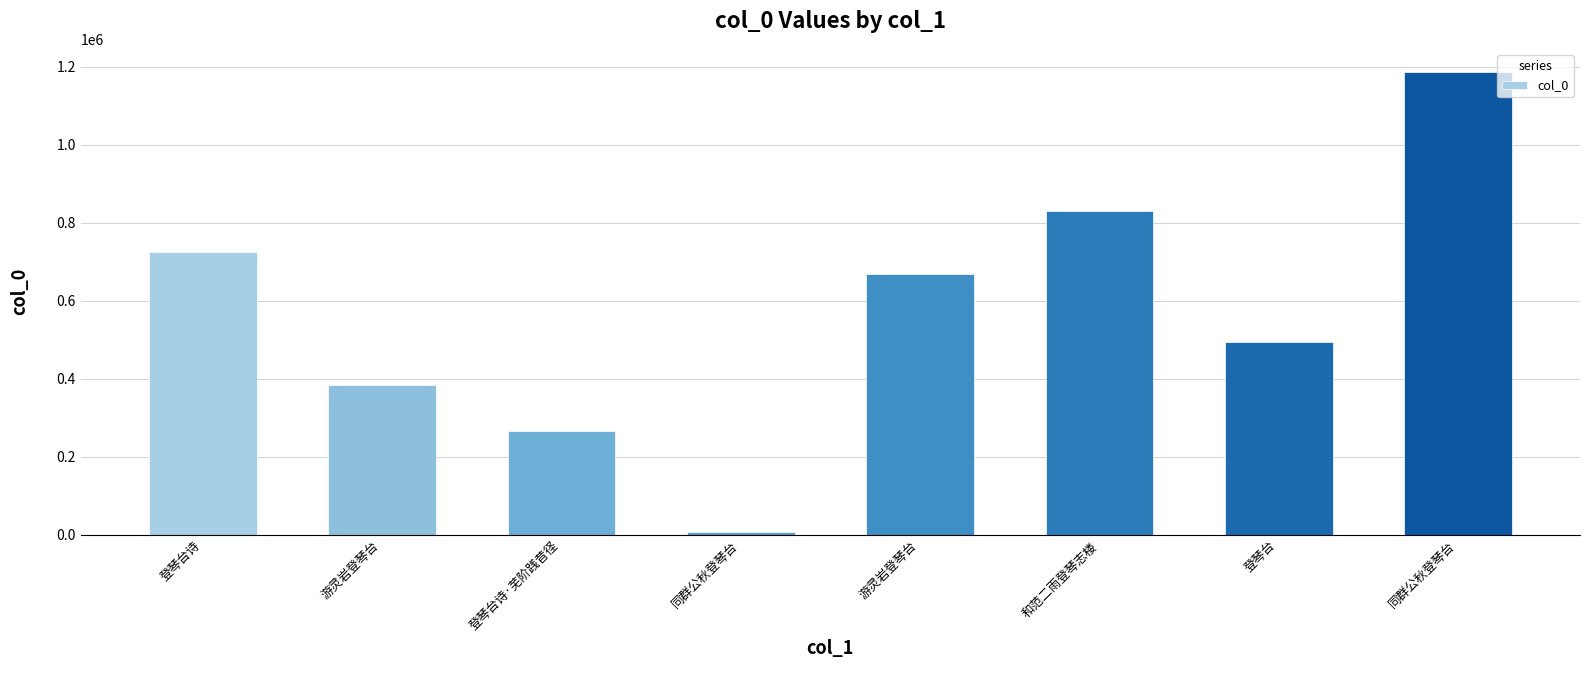

At which category does the chart reach its minimum across all series?

同群公秋登琴台